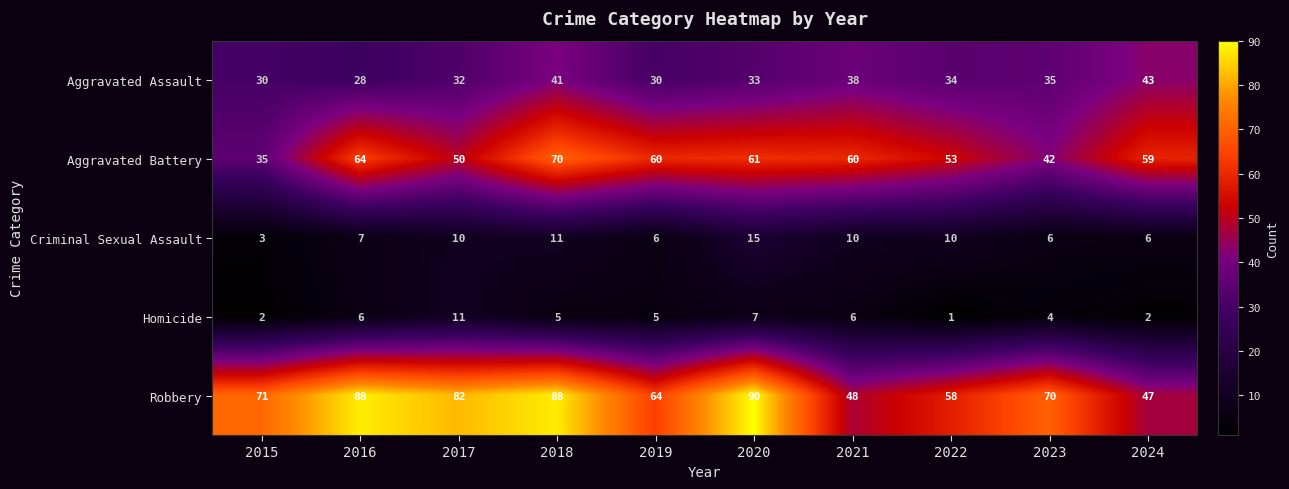

The Aggravated Battery series shows 98 at 2024. True or false?

False